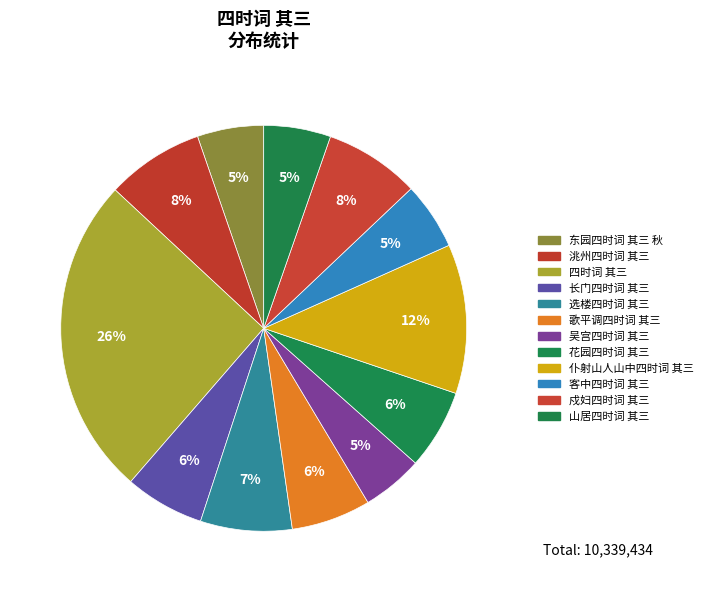

What is the ratio of the value at 戍妇四时词 其三 to the value at 四时词 其三?

0.3